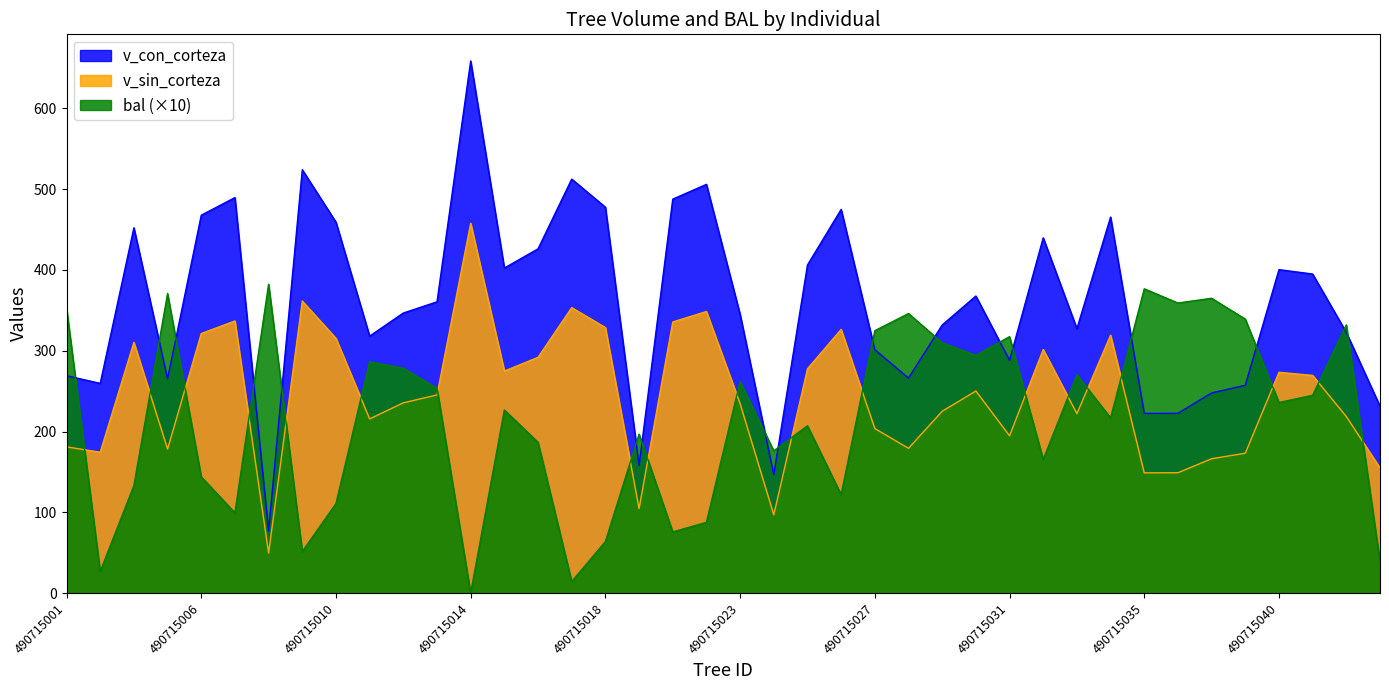

Rank the series at 490715038 from lowest to highest value.

v_sin_corteza, v_con_corteza, bal